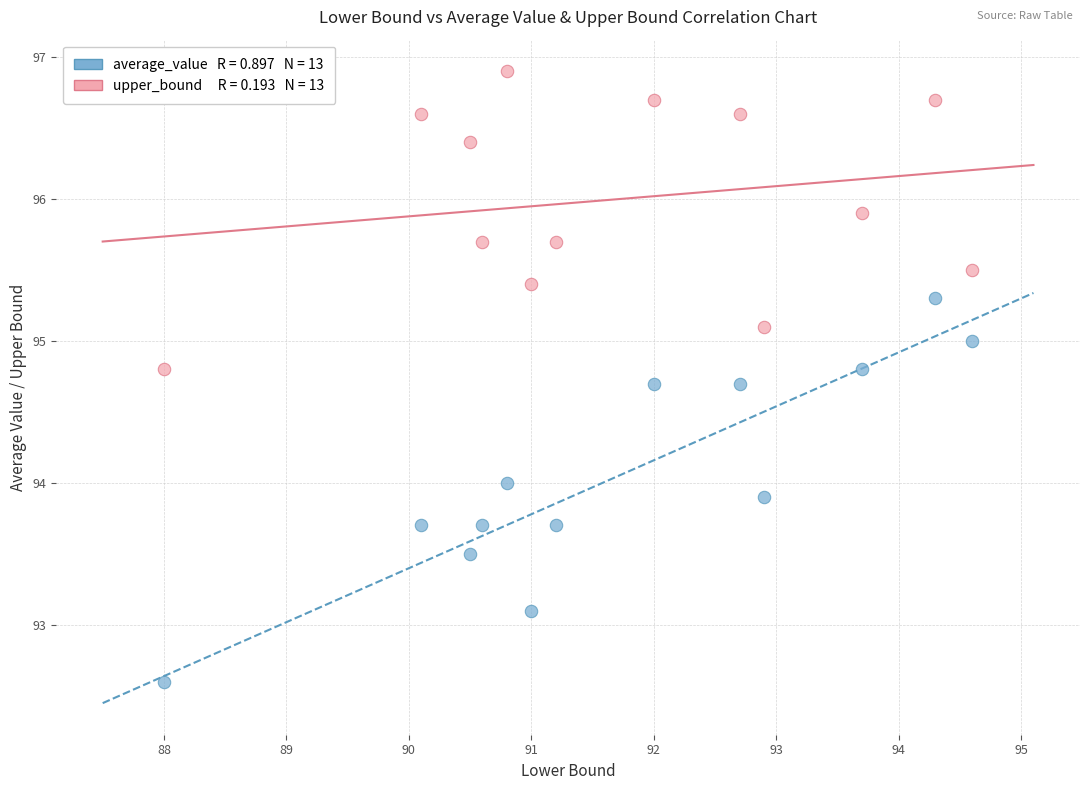

Across all data points, what is the range of Y values (max minus min)?

4.3